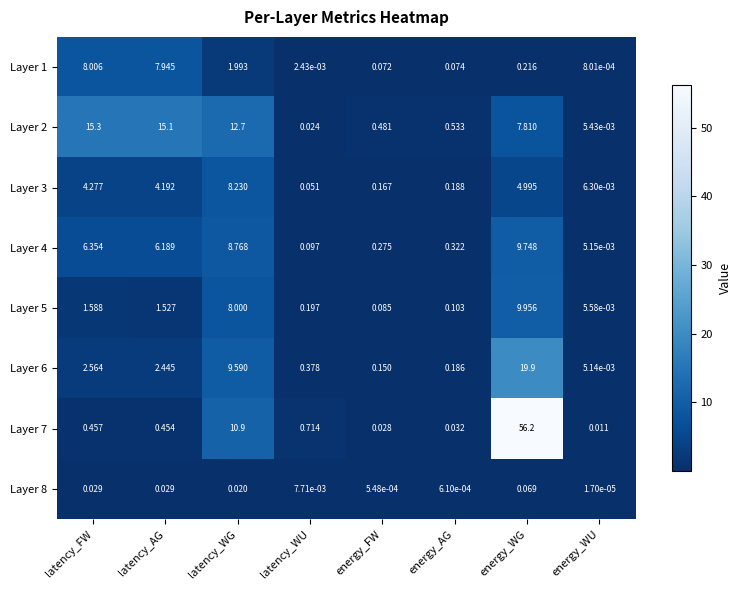

List the series in order of their peak value, lowest first.

Layer 8, Layer 1, Layer 3, Layer 4, Layer 5, Layer 2, Layer 6, Layer 7